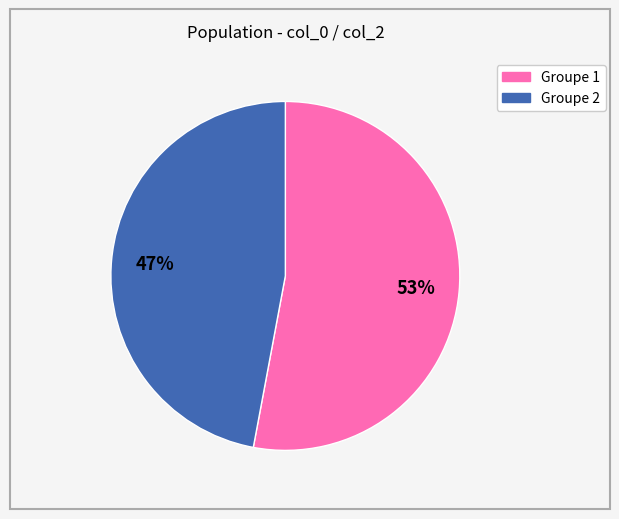

Is there a majority slice in this chart?

Yes